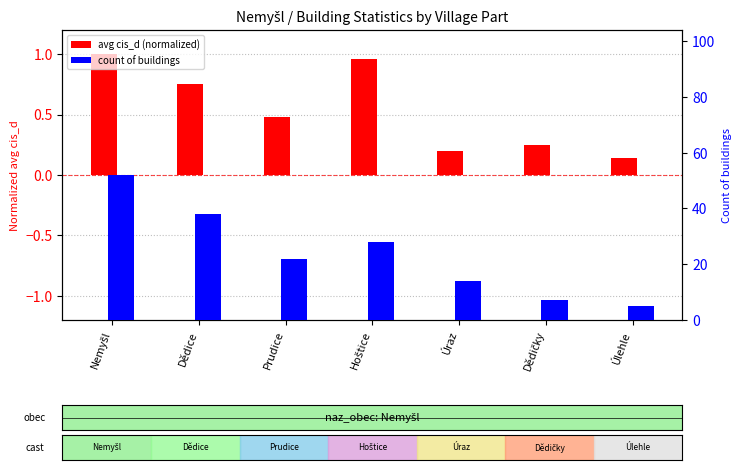

The avg cis_d (norm) series shows 0.8 at Dědice. True or false?

True